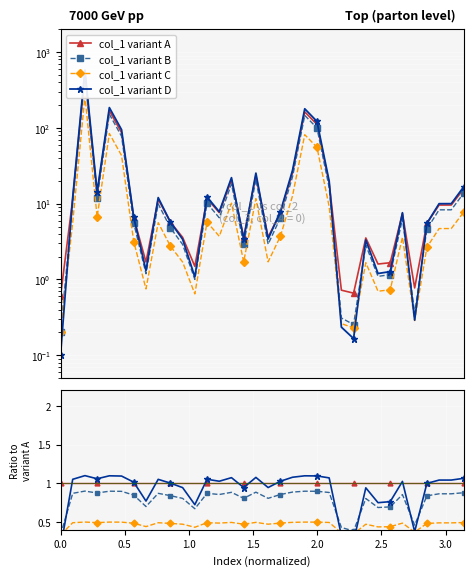

Reading right to left, what are all the values shown in this chart?

col_1 variant A: 1.0	1.0	1.0	1.0	1.0	1.0	1.0	1.0	1.0	1.0	1.0	1.0	1.0	1.0	1.0	1.0	1.0	1.0	1.0	1.0	1.0	1.0	1.0	1.0	1.0	1.0	1.0	1.0	1.0	1.0	1.0	1.0	1.0	1.0
col_1 variant B: 0.9	0.9	0.9	0.8	0.5	0.9	0.7	0.7	0.8	0.4	0.4	0.9	0.9	0.9	0.9	0.9	0.8	0.9	0.8	0.9	0.9	0.9	0.7	0.8	0.8	0.9	0.7	0.8	0.9	0.9	0.9	0.9	0.9	0.3
col_1 variant C: 0.5	0.5	0.5	0.5	0.4	0.5	0.4	0.4	0.5	0.3	0.4	0.5	0.5	0.5	0.5	0.5	0.5	0.5	0.5	0.5	0.5	0.5	0.4	0.5	0.5	0.5	0.4	0.5	0.5	0.5	0.5	0.5	0.5	0.3
col_1 variant D: 1.1	1.0	1.0	1.0	0.4	1.0	0.8	0.7	0.9	0.3	0.3	1.1	1.1	1.1	1.1	1.0	0.9	1.1	0.9	1.1	1.0	1.1	0.7	0.9	1.0	1.1	0.8	1.0	1.1	1.1	1.1	1.1	1.1	0.2